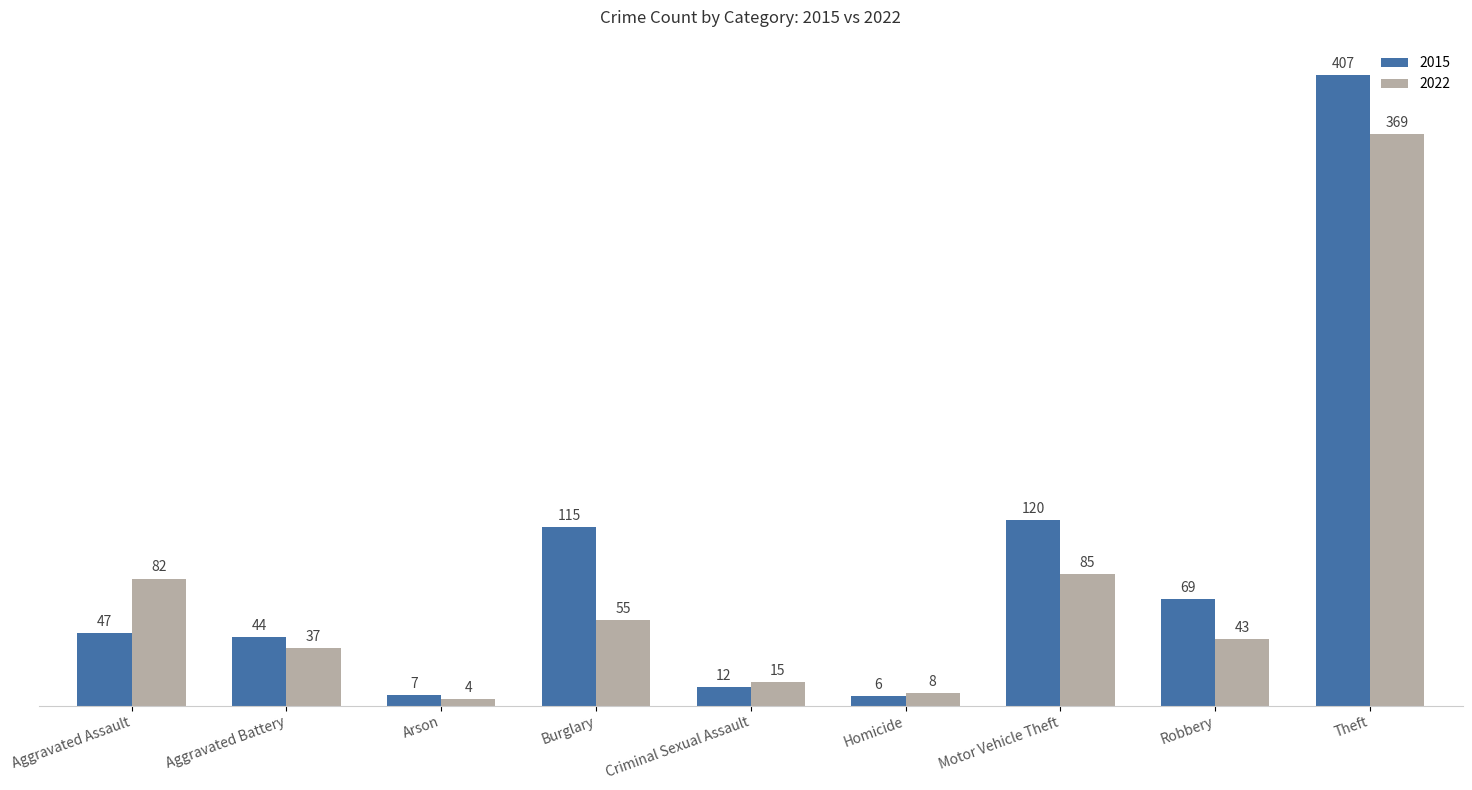

Count the number of data series in this chart.

2